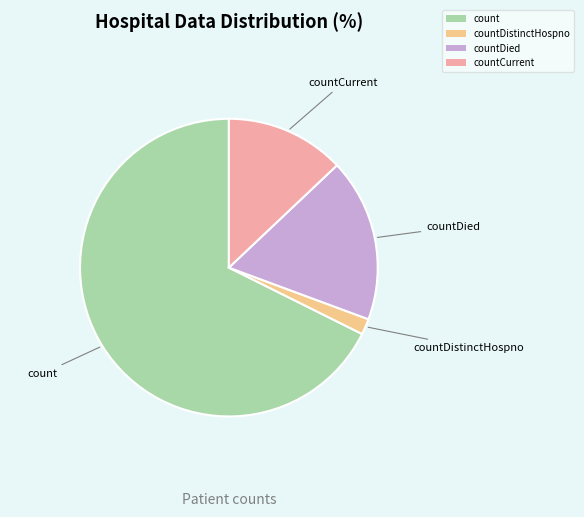

Which has a higher value, countDied or countCurrent?

countDied